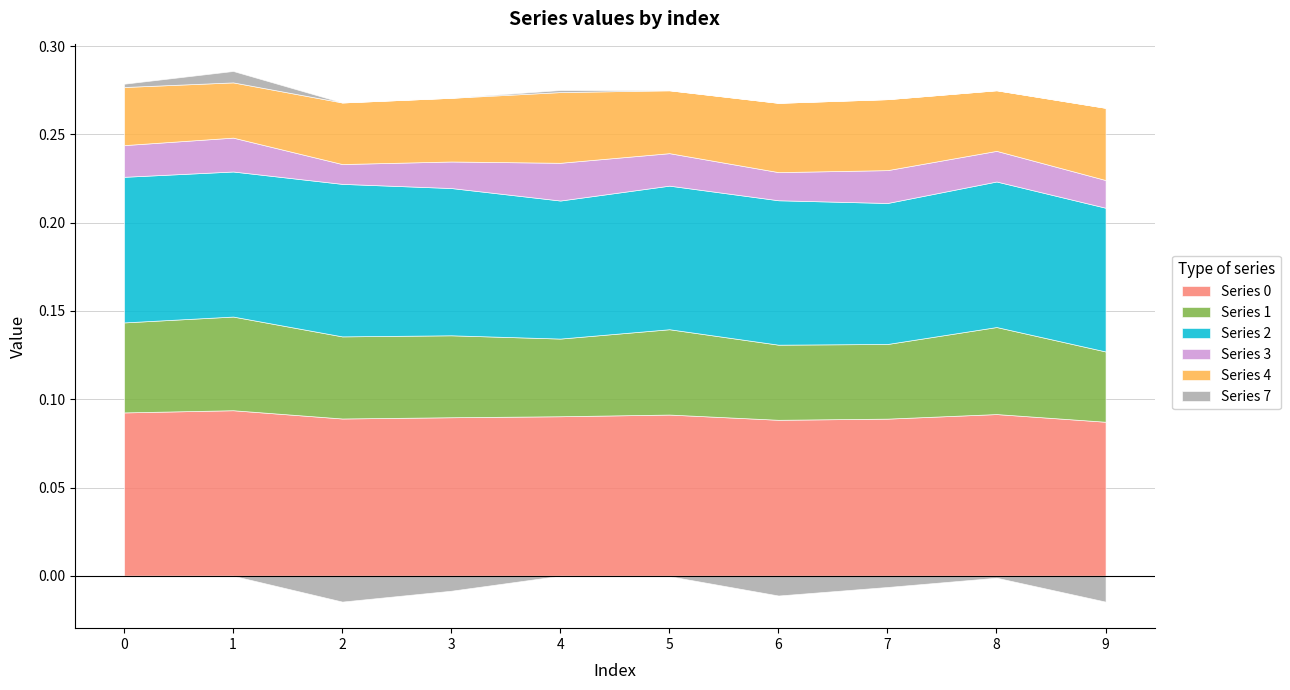

Reading right to left, extract all data points from this chart.

0: 9=0.1	8=0.1	7=0.1	6=0.1	5=0.1	4=0.1	3=0.1	2=0.1	1=0.1	0=0.1
1: 9=0.0	8=0.0	7=0.0	6=0.0	5=0.0	4=0.0	3=0.0	2=0.0	1=0.1	0=0.1
2: 9=0.1	8=0.1	7=0.1	6=0.1	5=0.1	4=0.1	3=0.1	2=0.1	1=0.1	0=0.1
3: 9=0.0	8=0.0	7=0.0	6=0.0	5=0.0	4=0.0	3=0.0	2=0.0	1=0.0	0=0.0
4: 9=0.0	8=0.0	7=0.0	6=0.0	5=0.0	4=0.0	3=0.0	2=0.0	1=0.0	0=0.0
7: 9=-0.0	8=-0.0	7=-0.0	6=-0.0	5=-0.0	4=0.0	3=-0.0	2=-0.0	1=0.0	0=0.0